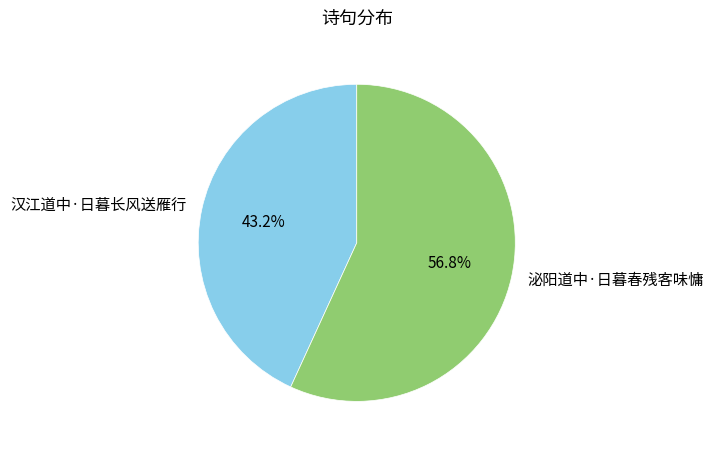

Is there a majority slice in this chart?

Yes